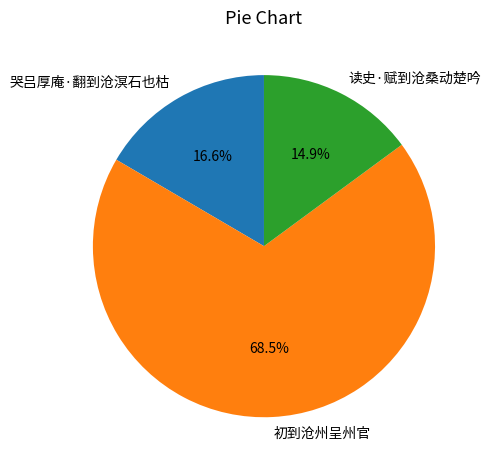

How many segments does this pie chart have?

3